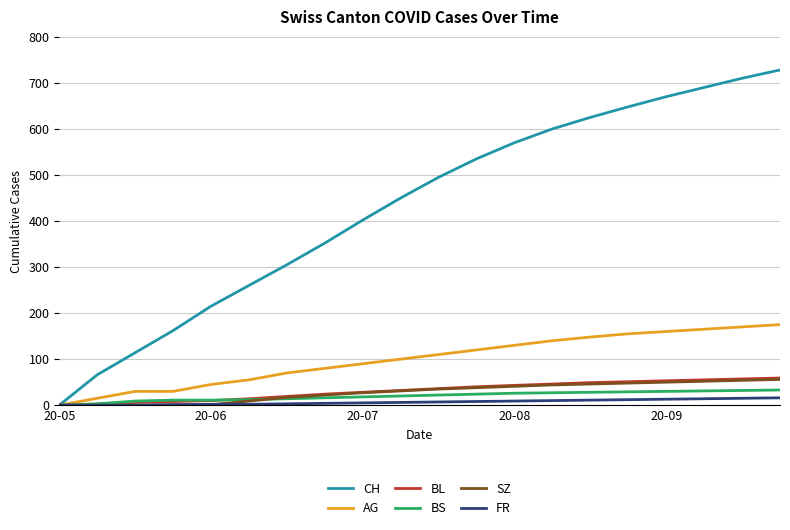

Which series has the largest total across all categories?

CH